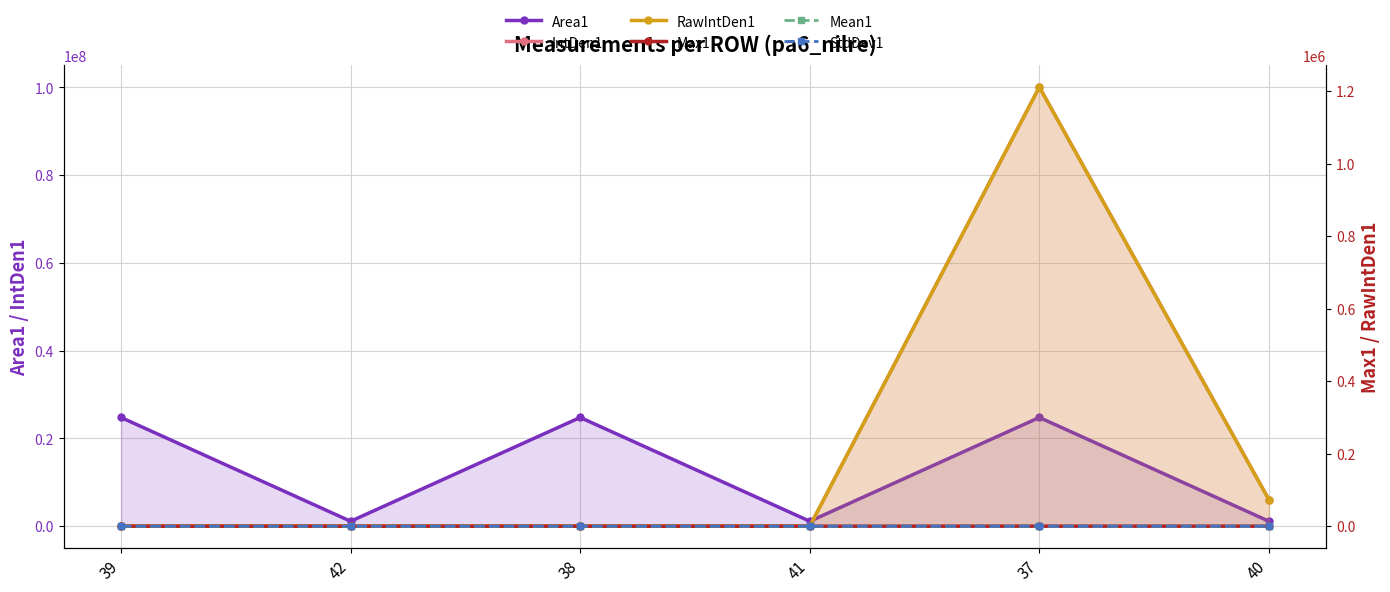

In Max1, how many points are higher than both neighbors (excluding endpoints)?

1